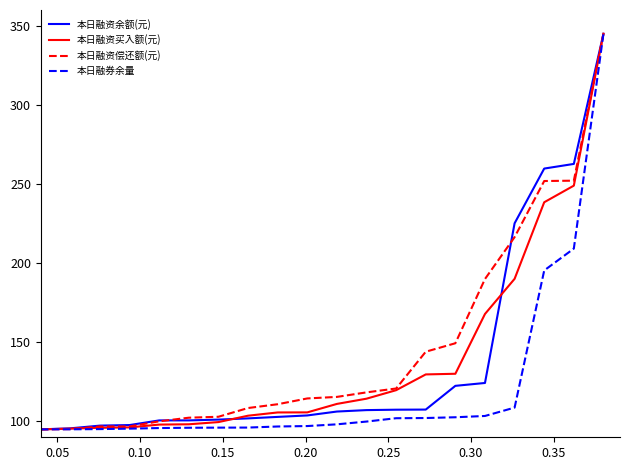

What is the smallest value displayed?

95.0